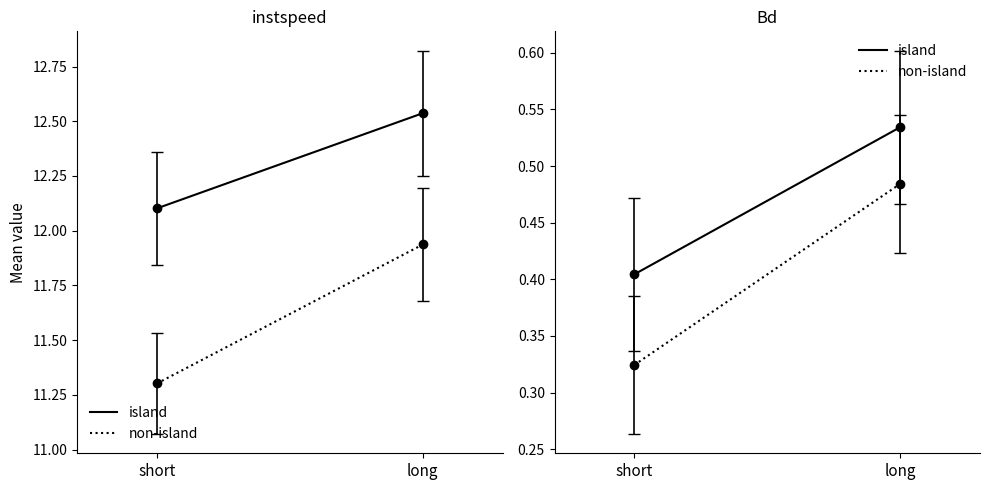

What is the average value of the island series?

0.5